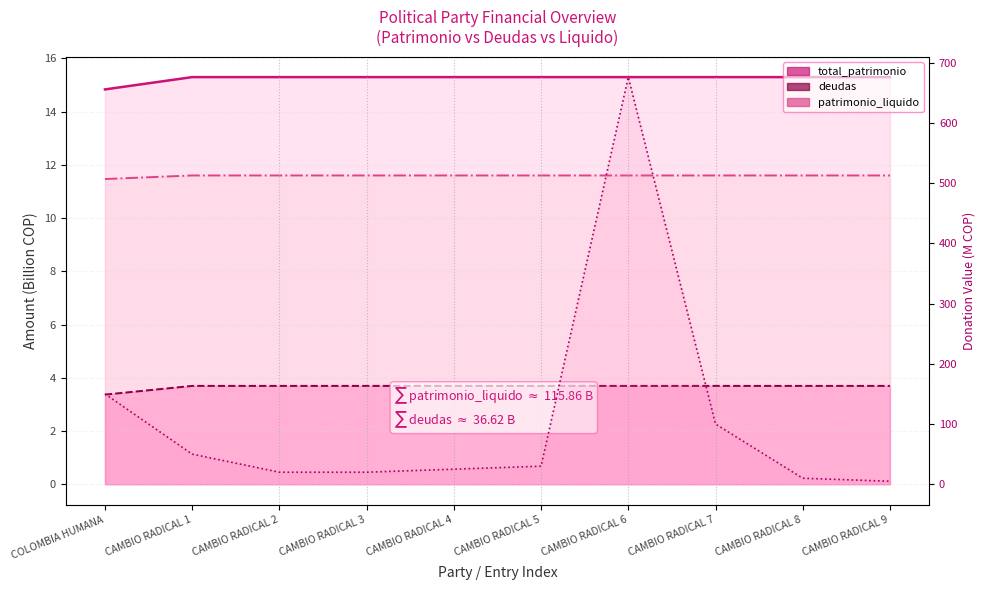

List the labels in order of total_patrimonio value, smallest first.

COLOMBIA HUMANA, CAMBIO RADICAL 1, CAMBIO RADICAL 2, CAMBIO RADICAL 3, CAMBIO RADICAL 4, CAMBIO RADICAL 5, CAMBIO RADICAL 6, CAMBIO RADICAL 7, CAMBIO RADICAL 8, CAMBIO RADICAL 9